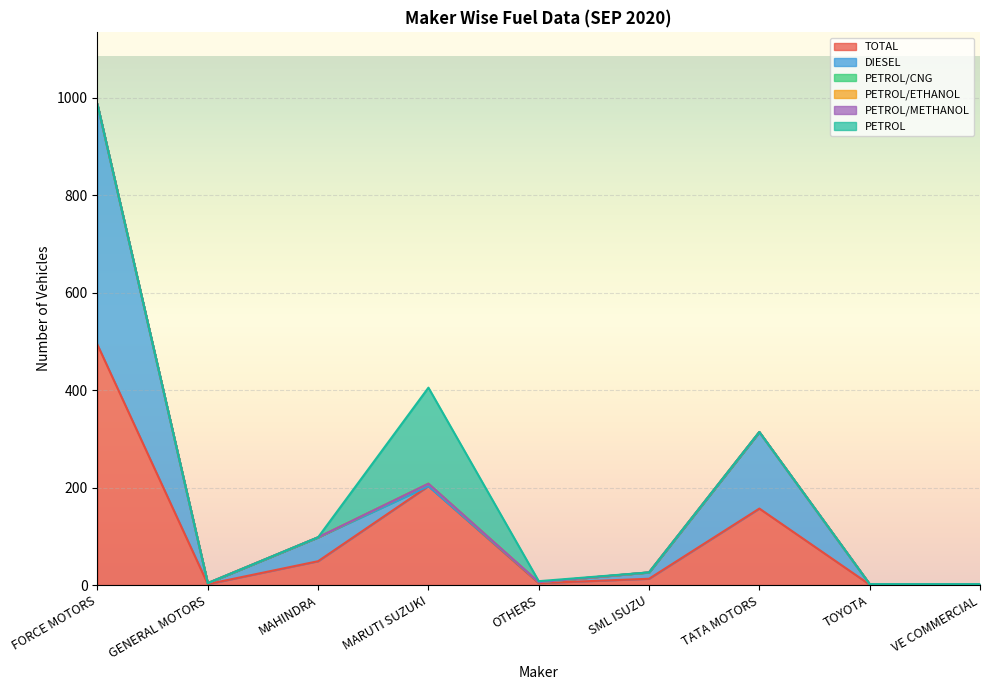

True or false: TOTAL and PETROL/ETHANOL cross at least once.

False